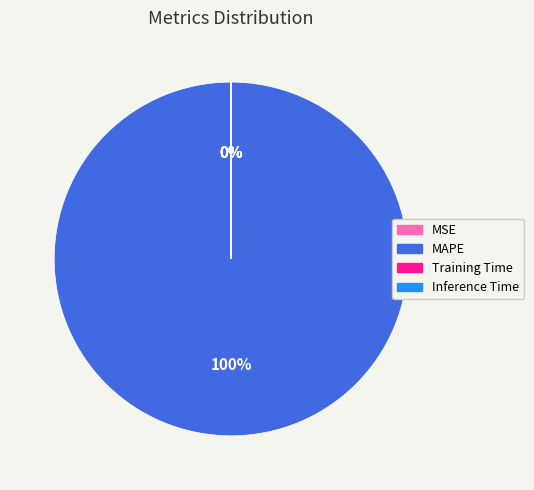

Rank the categories by value from highest to lowest.

MAPE, MSE, Training Time, Inference Time